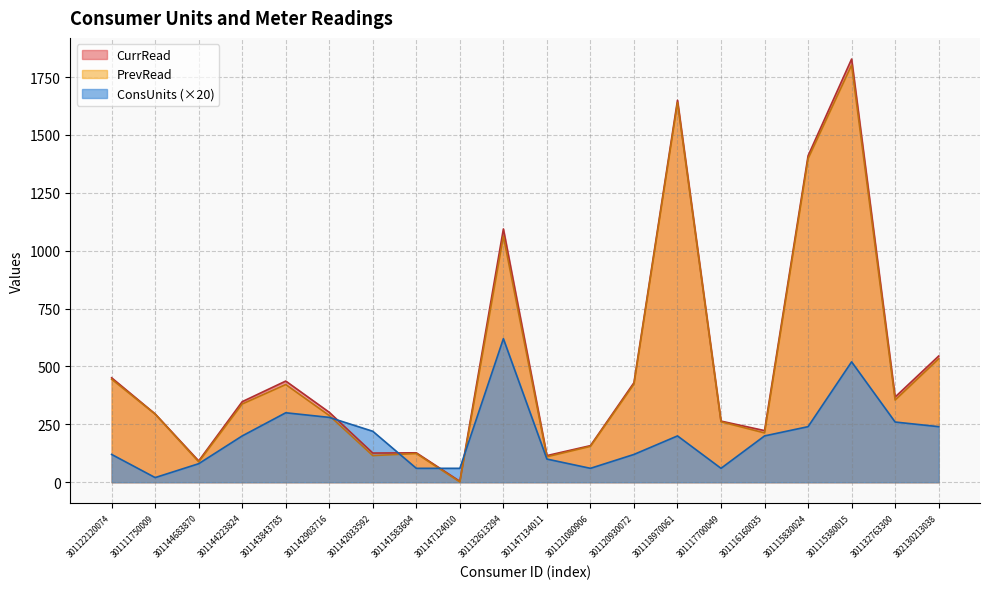

Does the chart have visible grid lines?

Yes